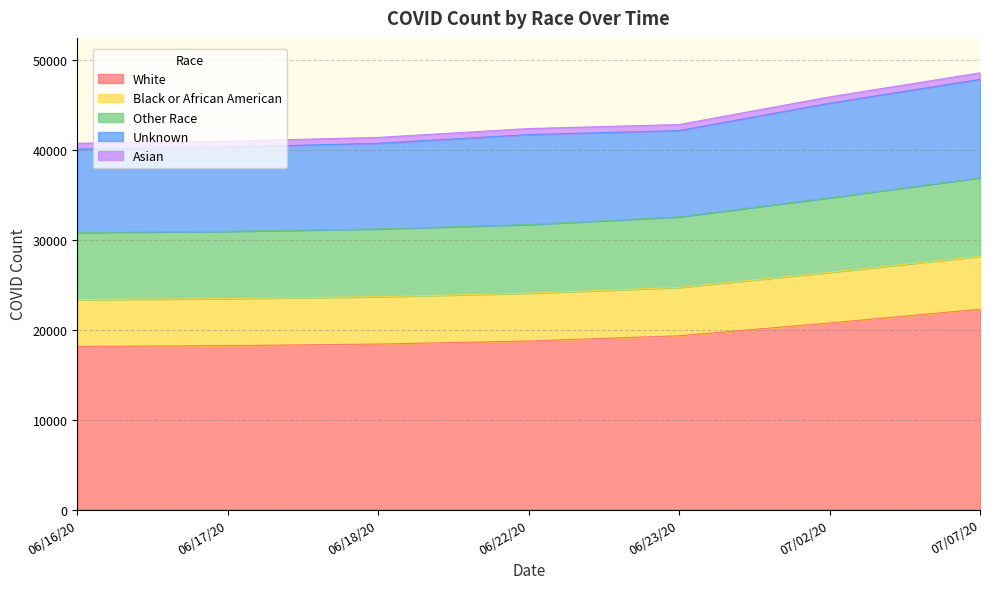

What is the label of the 4th point from the right?

06/22/20